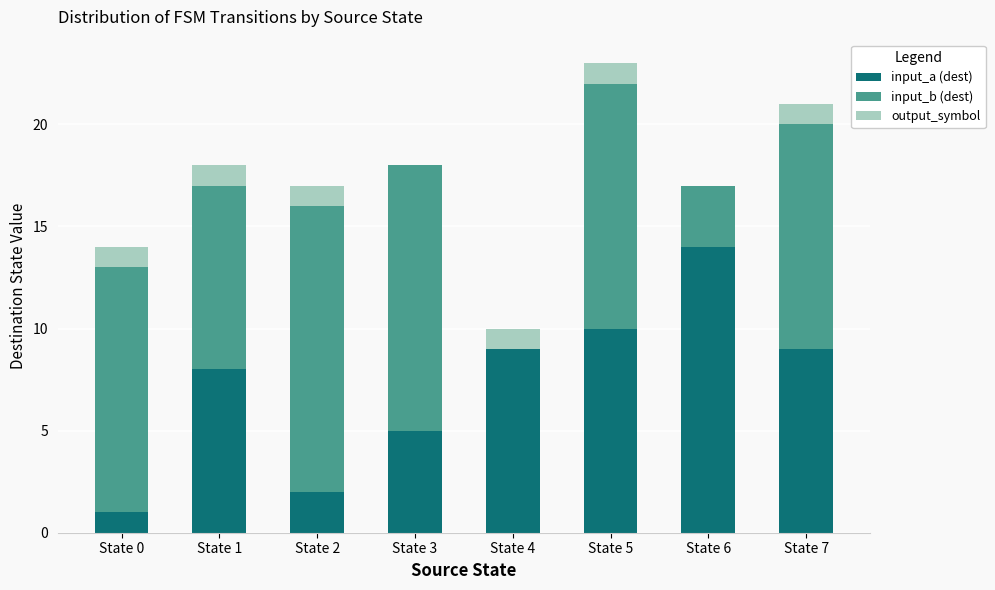

Is it true that input_a (dest) equals 8 at State 1?

True